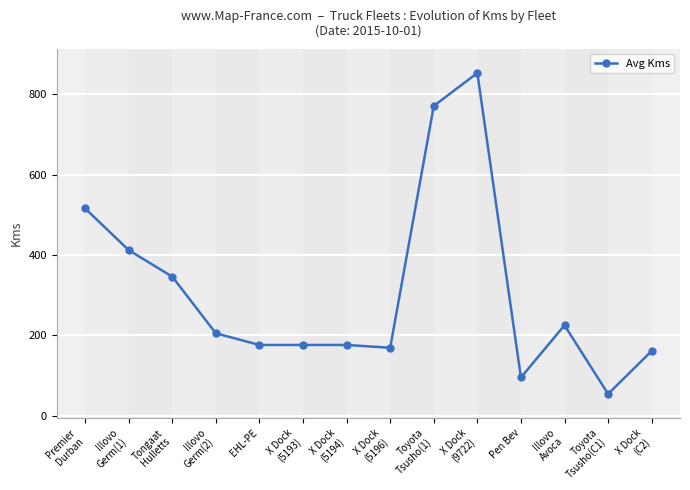

Does the chart display data point markers on the line(s)?

Yes